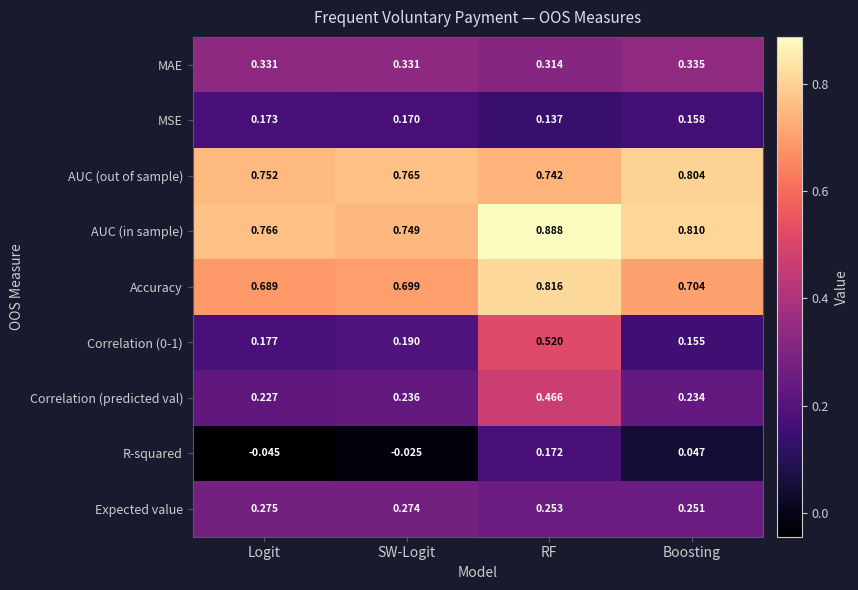

At which label does Correlation (predicted val) reach its peak?

RF